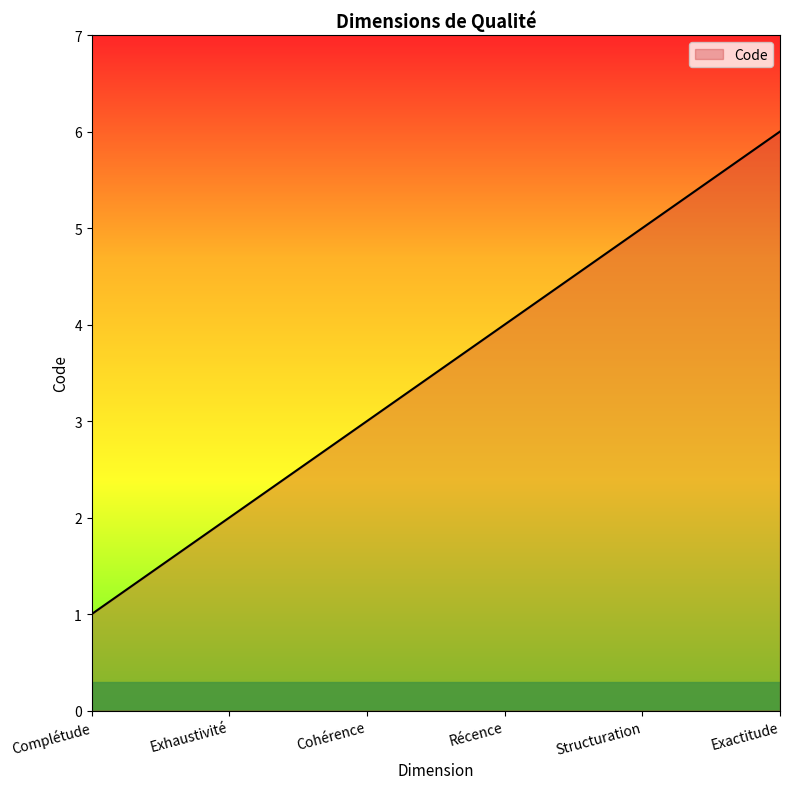

True or false: the data shows 1 at Complétude.

True